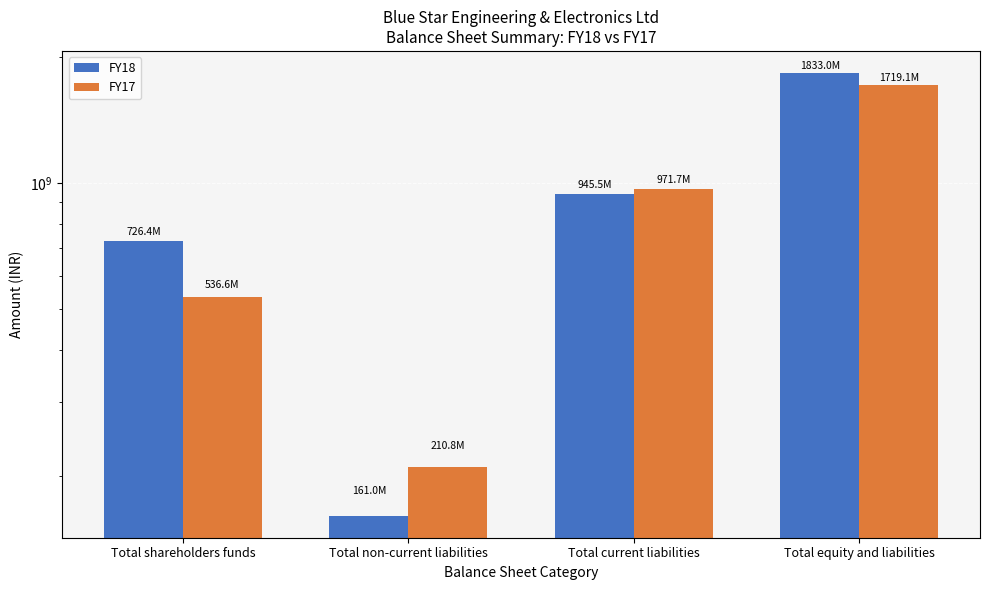

Are the bars horizontal?

No